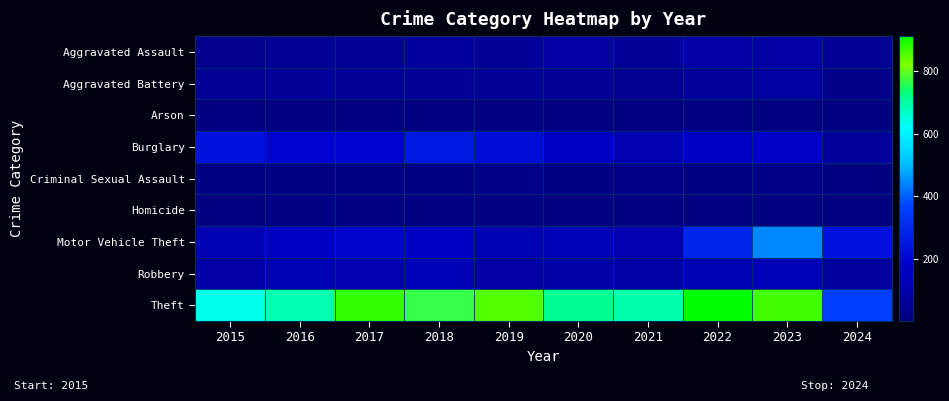

Which series changed the most between 2016 and 2024?

Theft